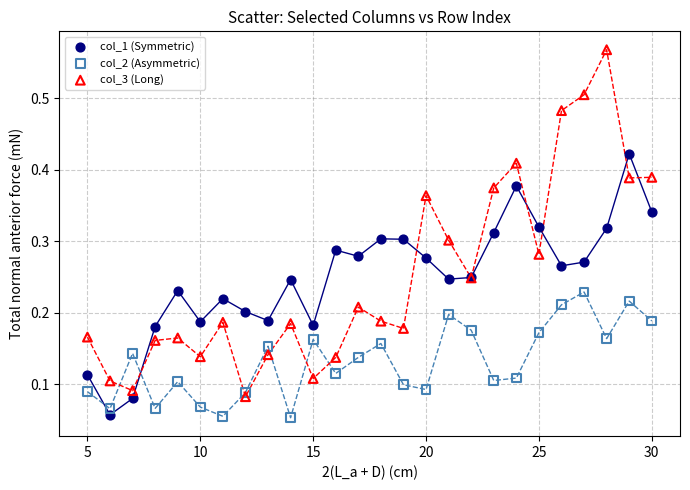

Which series has the widest spread of Y values?

col_3 (Long)